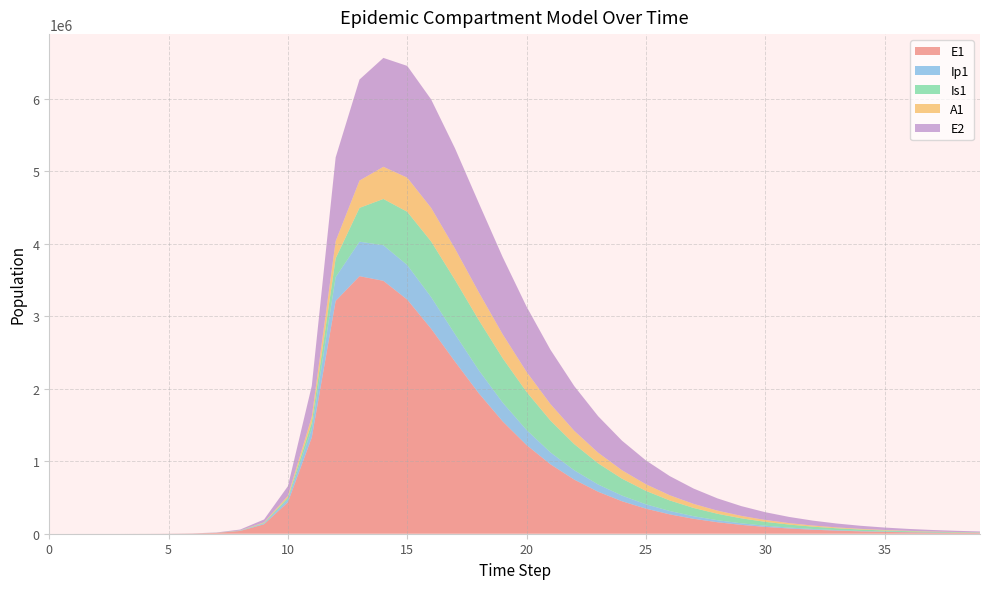

Reading right to left, extract all data points from this chart.

E1: 8895.7	11556.2	15014.1	19508.6	25350.9	32944.8	42815.0	55642.1	72308.6	93956.9	122063.1	158529.9	205801.1	266999.7	346087.4	448034.2	578969.2	746239.8	958229.6	1223620.1	1549509.0	1937392.0	2375801.6	2829551.9	3230906.9	3489975.3	3553858.9	3212685.8	1328717.9	434377.4	130784.9	38393.7	11187.1	3252.6	945.1	274.5	79.7	23.1	6.3	0.0
Ip1: 1555.3	2020.6	2625.5	3411.7	4433.6	5761.7	7487.7	9730.3	12642.9	16424.2	21329.7	27687.8	35917.5	46549.6	60248.8	77831.8	100273.0	128675.7	164171.8	207679.3	259414.4	318048.0	379523.1	436033.1	476580.5	491024.0	476391.2	328122.1	119126.7	37207.0	11046.1	3229.3	939.8	273.1	79.4	23.0	6.7	1.9	0.5	0.0
Is1: 5171.3	6716.2	8721.5	11323.1	14695.9	19064.8	24717.1	32018.6	41431.3	53533.7	69041.4	88824.3	113914.9	145497.3	184857.3	233267.6	291767.6	360787.0	439560.7	525314.6	612301.9	690985.9	747988.4	767600.2	734967.8	638591.2	466222.0	258167.5	85052.0	25712.1	7558.4	2203.3	640.7	186.3	54.2	15.9	4.8	1.7	0.9	1.0
A1: 2505.8	3254.7	4227.2	5489.5	7127.2	9250.5	12001.1	15560.0	20157.7	26085.6	33708.5	43477.9	55942.8	71755.7	91664.2	116480.1	147004.4	183882.9	227356.9	276869.2	330509.1	384346.7	431884.7	464126.4	470940.4	443752.0	376945.8	237630.3	83241.0	25700.9	7603.9	2220.7	646.1	187.7	54.5	15.8	4.5	1.2	0.2	0.0
E2: 13153.3	16650.5	21066.9	26640.1	33667.4	42520.0	53659.9	67660.3	85229.4	107237.0	134743.5	169028.6	211615.2	264279.6	329032.8	408046.5	503478.7	617132.0	749841.0	900458.0	1064322.7	1231264.4	1383706.1	1496546.9	1541974.9	1502699.0	1394483.9	1156369.5	425328.4	133450.9	39675.9	11604.1	3377.5	981.7	285.2	82.9	24.1	7.0	1.9	0.0